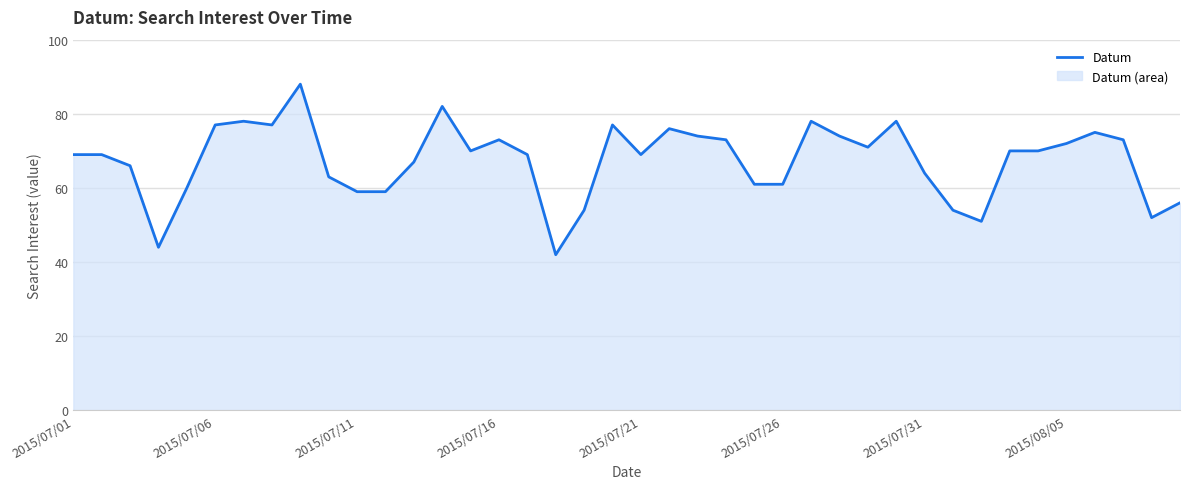

What position from the left is 28?

29